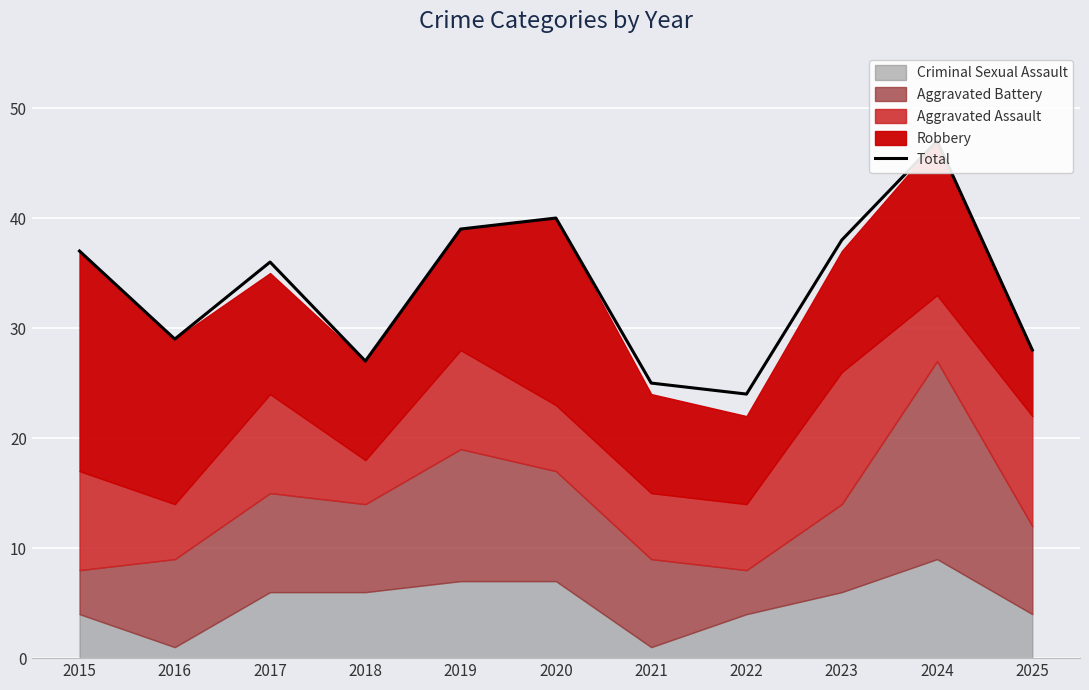

Approximately how many times larger is the value at 2018 compared to 2025?

1.0